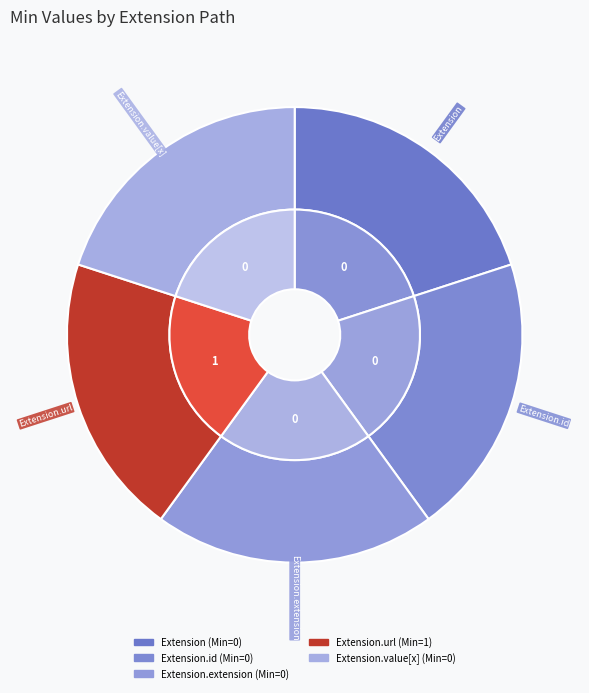

Does any single category account for the majority?

Yes